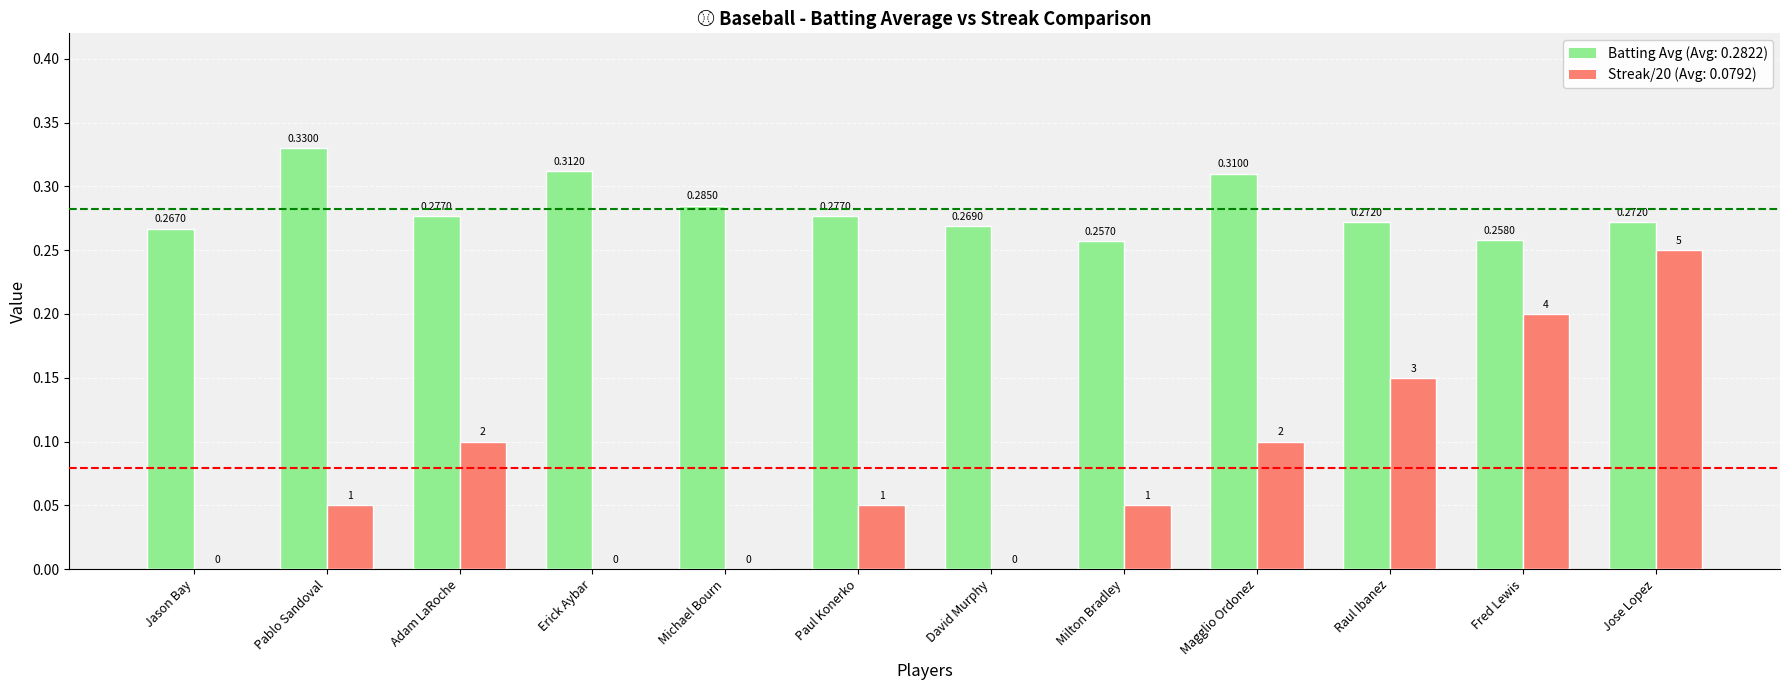

At which category is the sum across all series the highest?

Jose Lopez